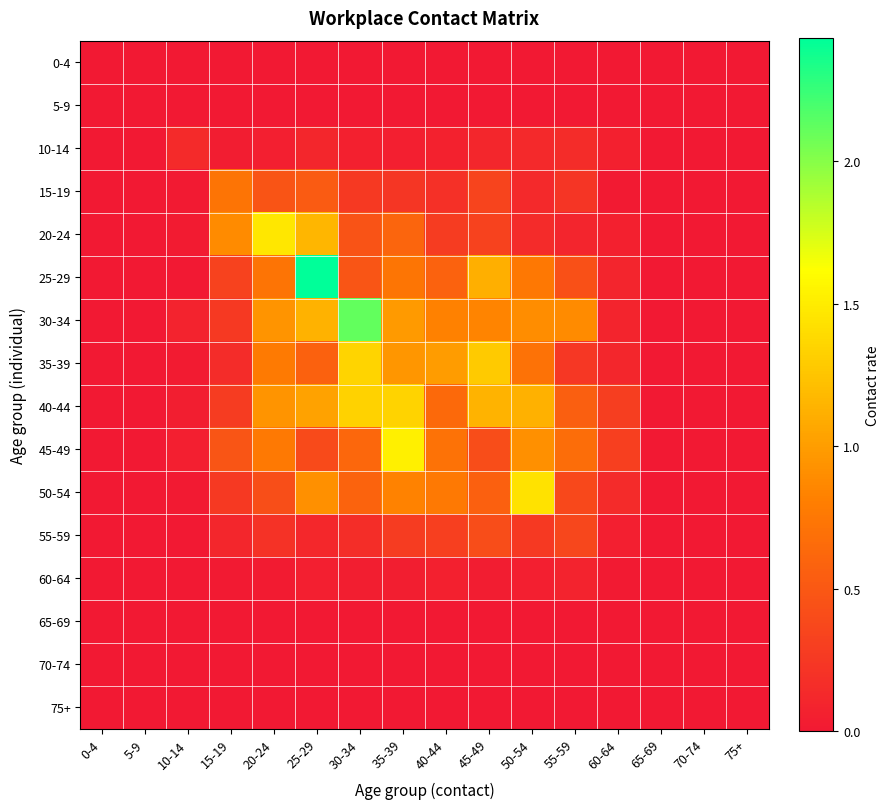

Between 25-29 and 10-14, which is larger?

25-29